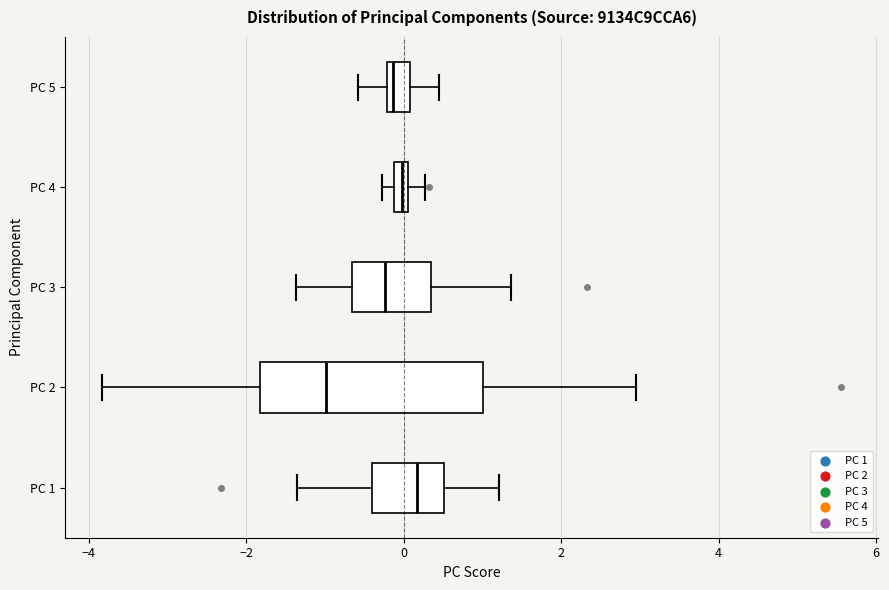

Where is the right edge of the box for PC 3 on the x-axis? The values are not printed on the chart, so give them approximately, as read against the axis.

0.4